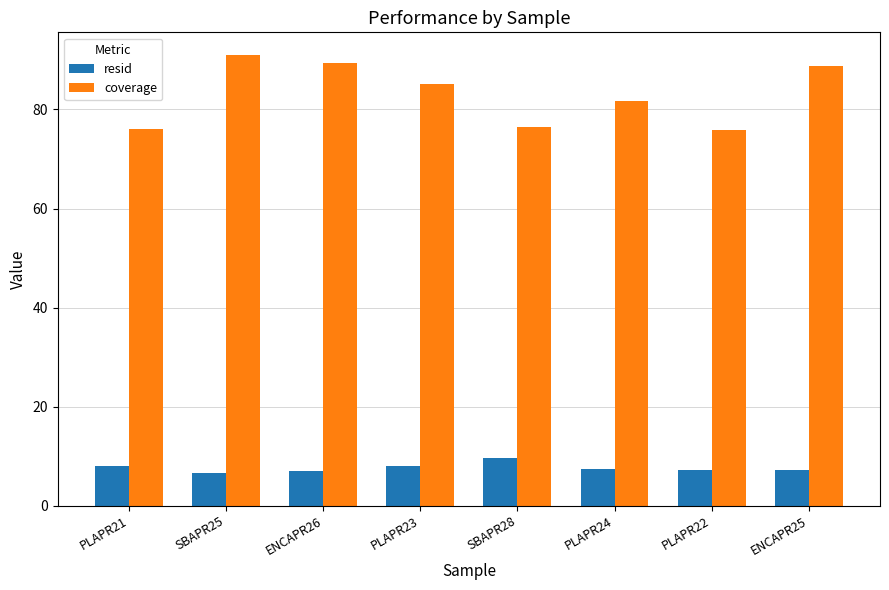

Rank the series by their maximum value, from lowest to highest.

resid, coverage